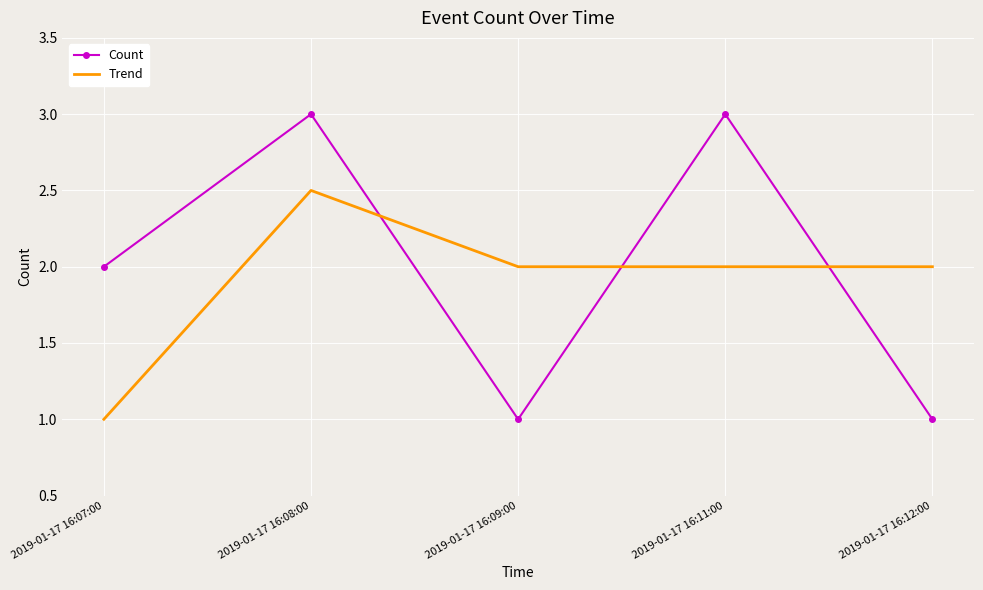

Which series has the largest total across all categories?

Count